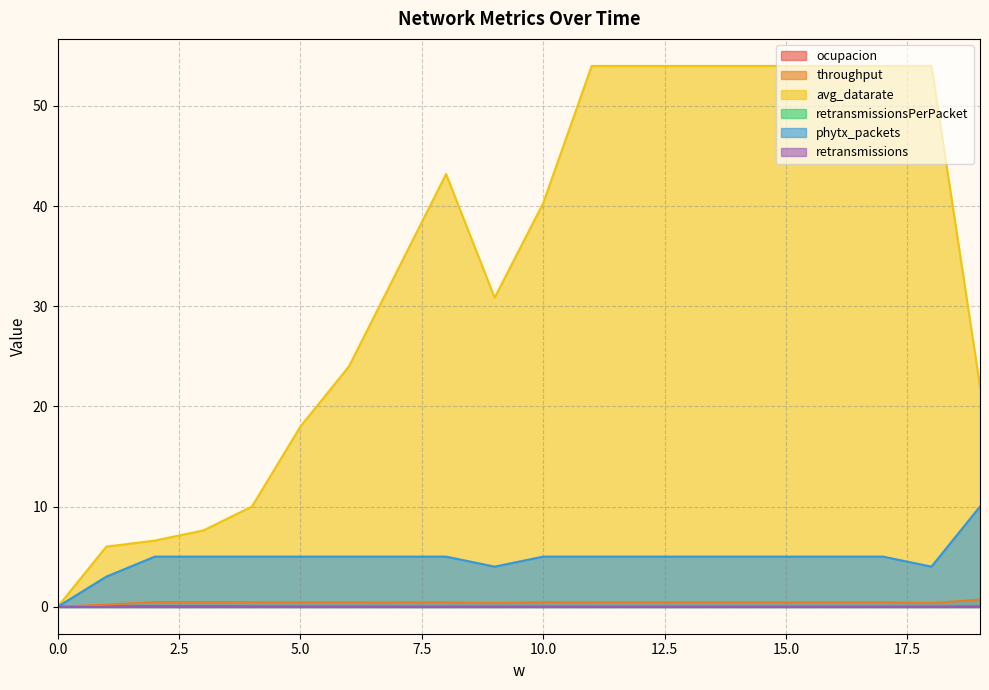

Is the value of throughput at 13 greater than the value of phytx_packets at 14?

No